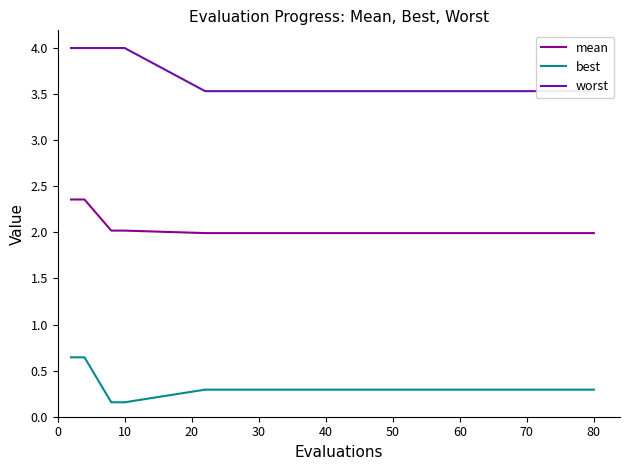

What are all the series names shown in the legend?

mean, best, worst